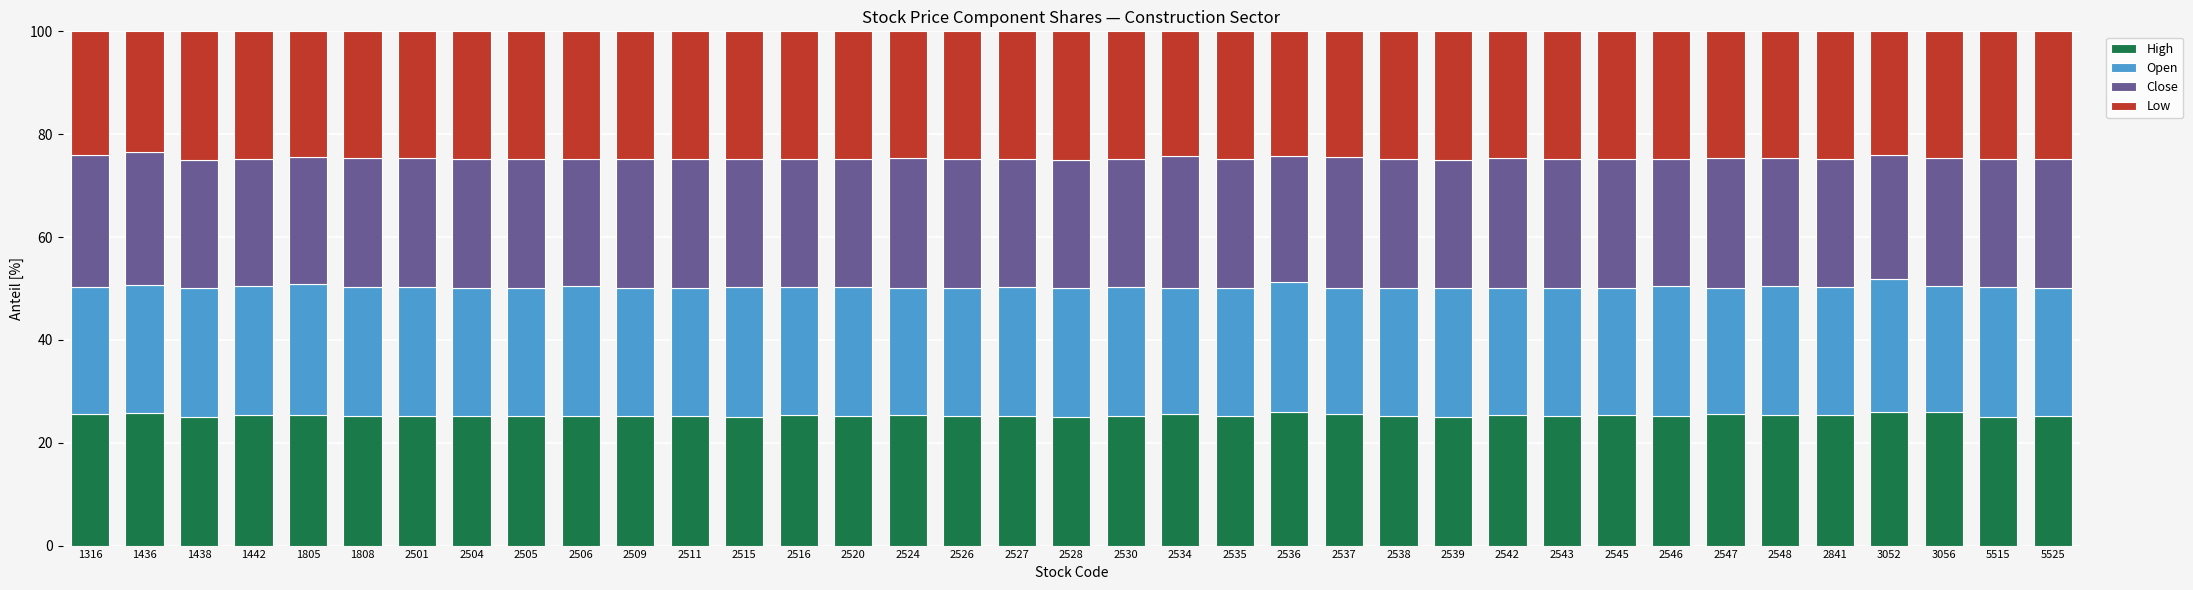

What is the lowest value of the High series?

25.0